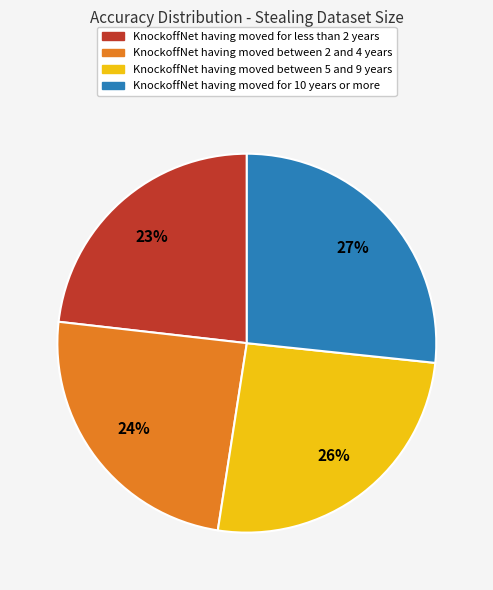

Is there any slice that represents more than half of the pie?

No